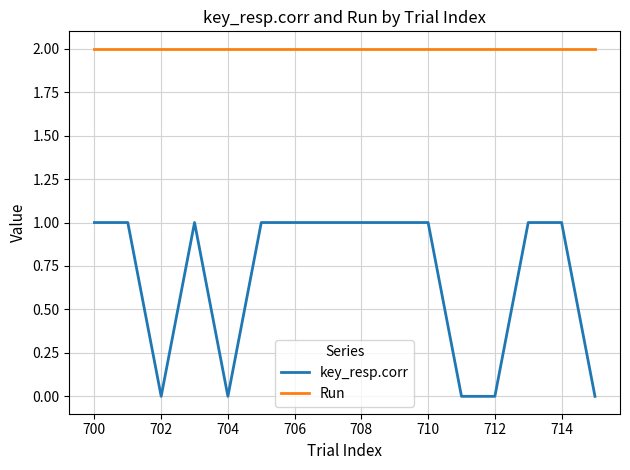

Which series has the largest range (max minus min)?

key_resp.corr